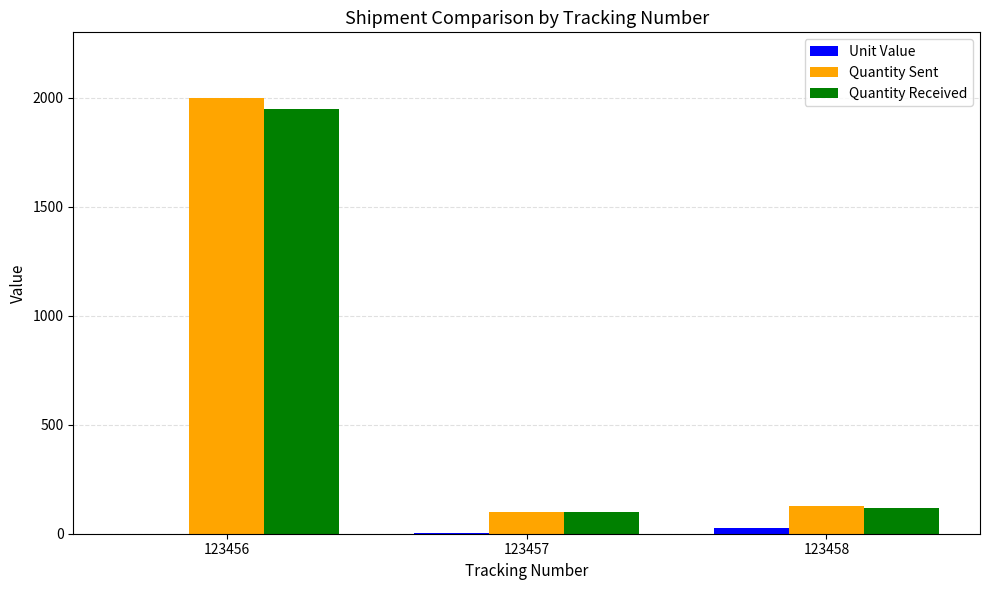

Between 123456 and 123457, which series saw the biggest shift?

Quantity Sent